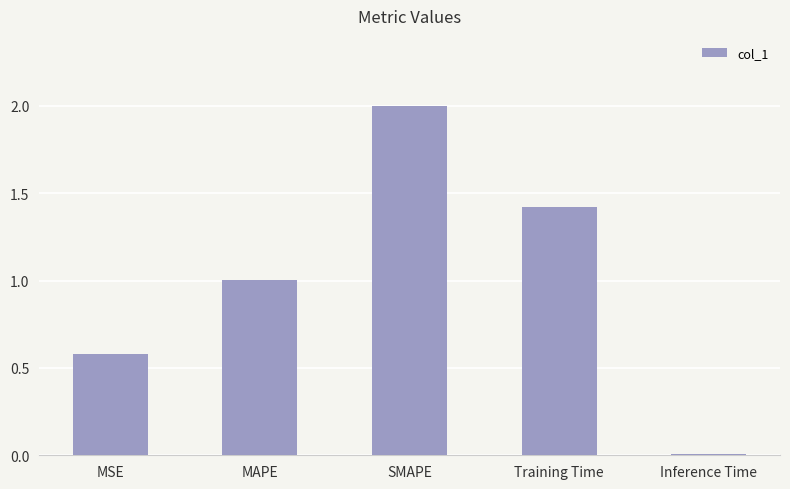

What is the average value?

1.0